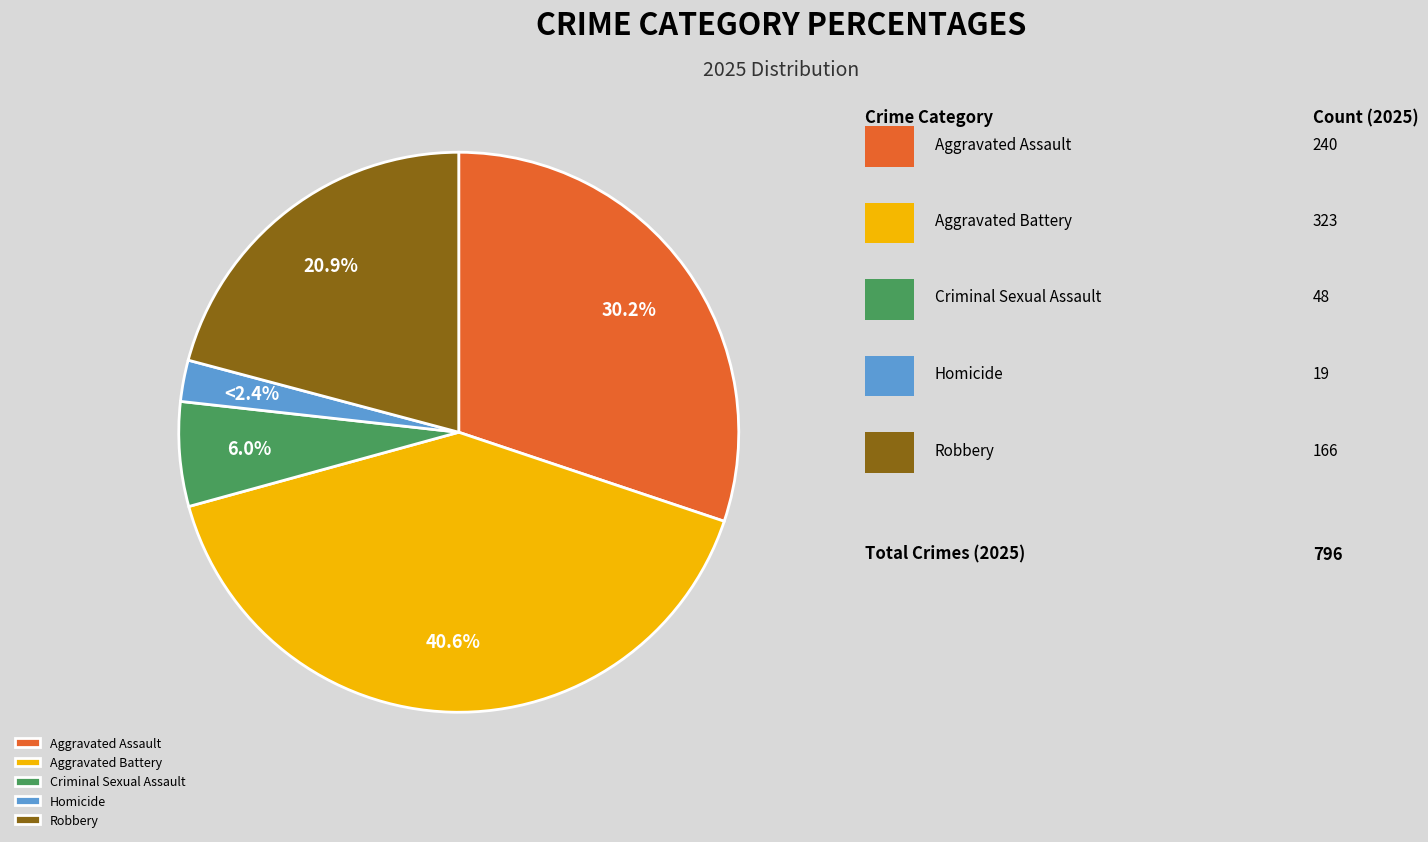

How many slices are in this pie chart?

5